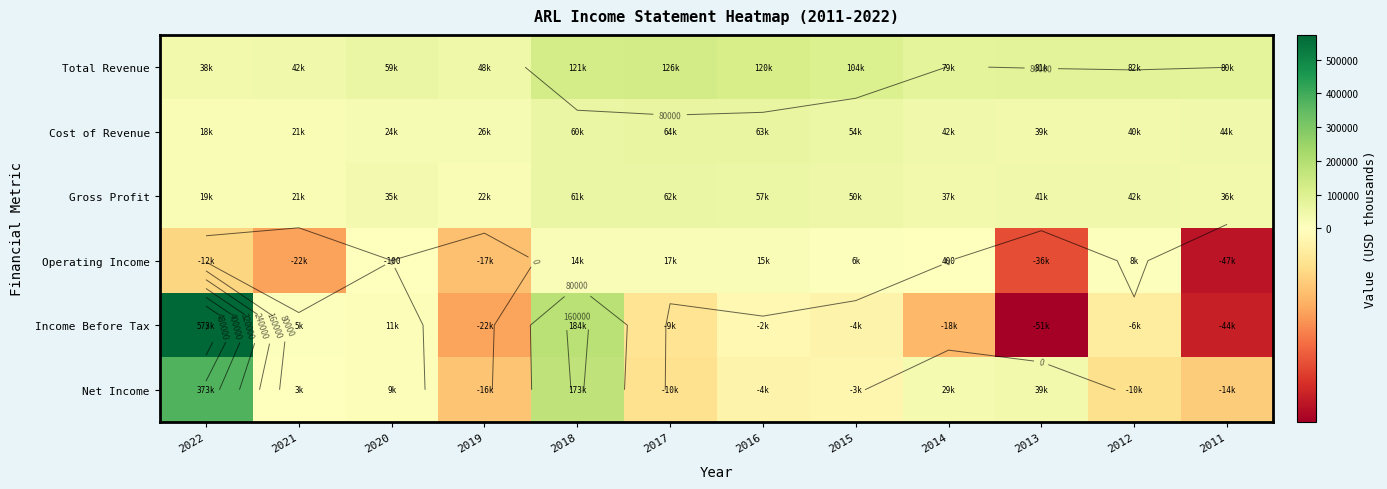

How many series are shown in this chart?

6